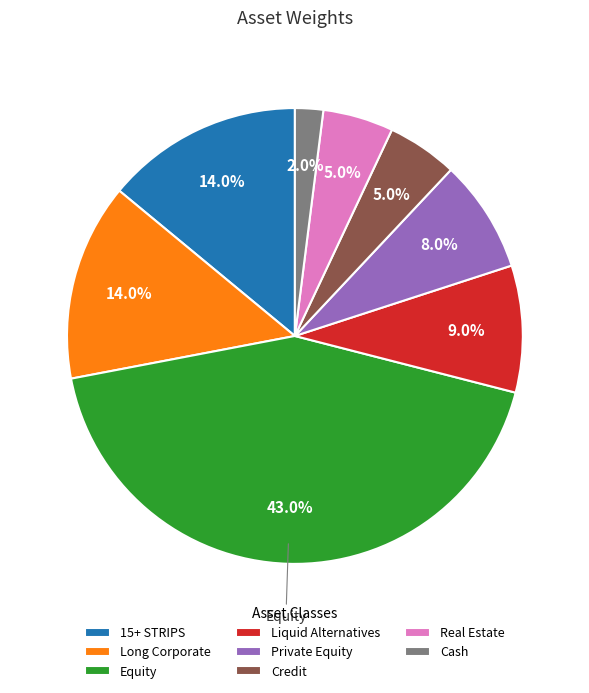

To the nearest percent, what is the difference between the Liquid Alternatives and Cash slice percentages?

7%